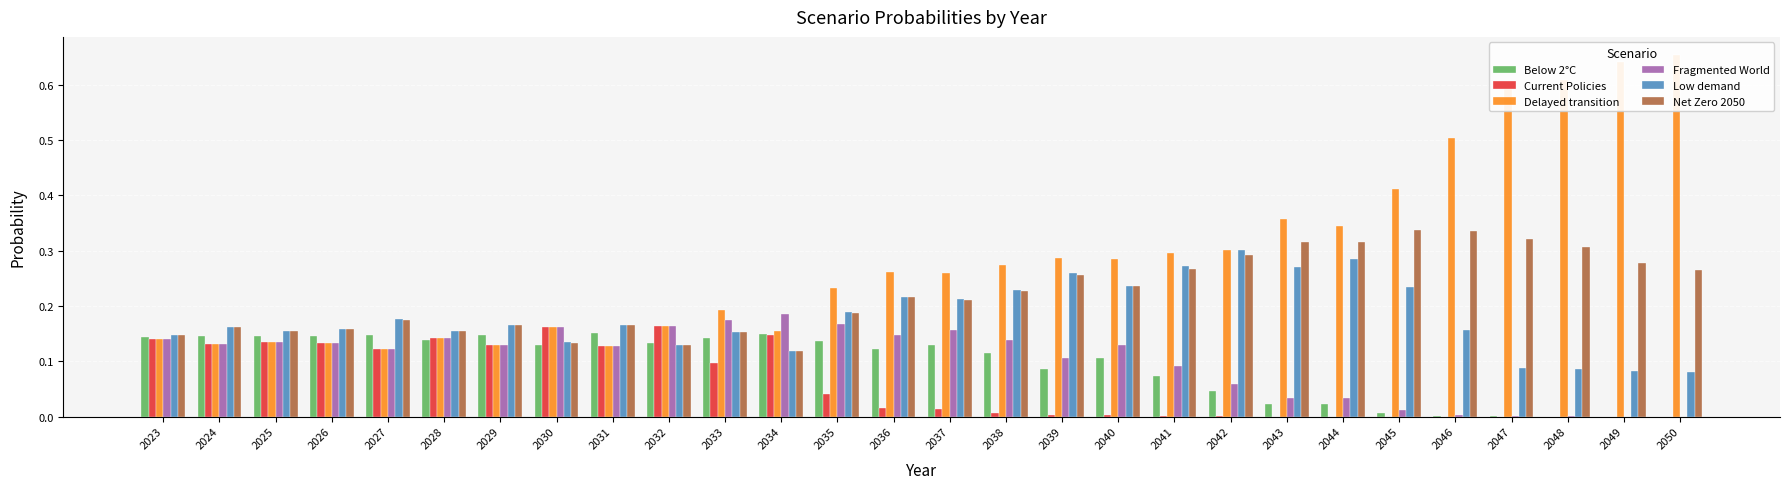

The Current Policies series shows 0.0 at 2032. True or false?

False